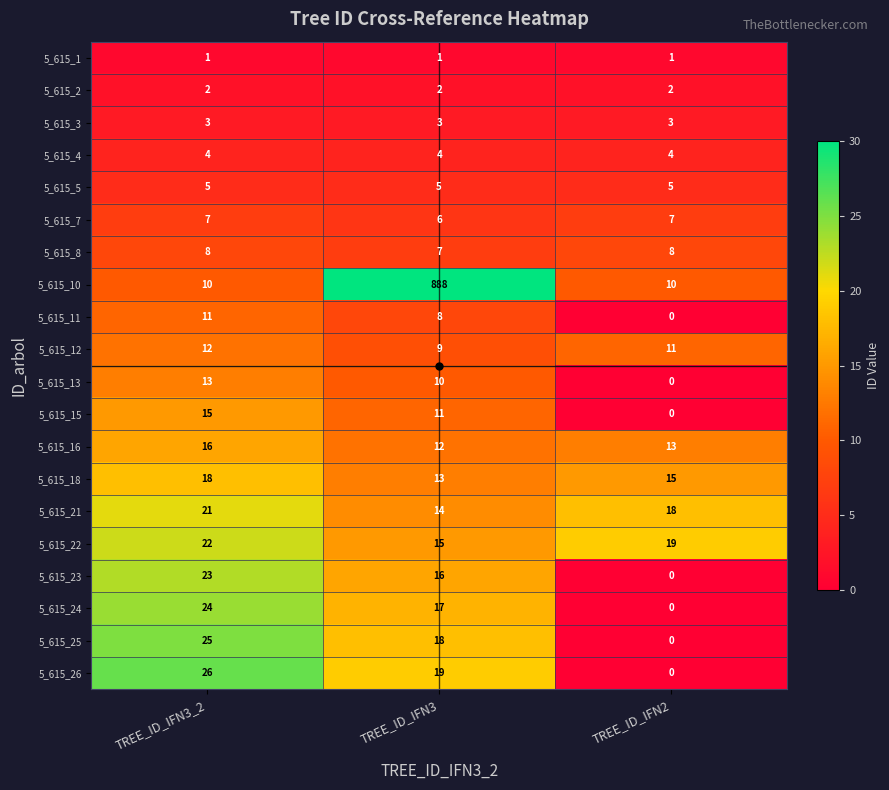

How many distinct data groups are displayed?

20